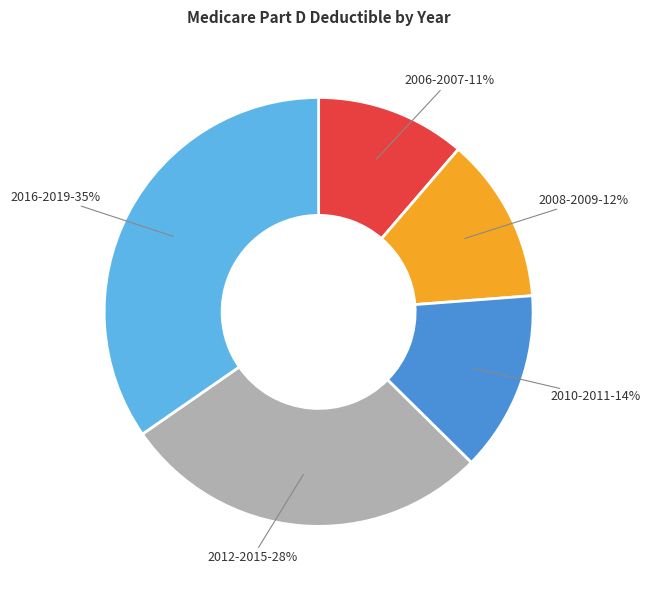

Which has a higher value, 2010-2011 or 2016-2019?

2016-2019